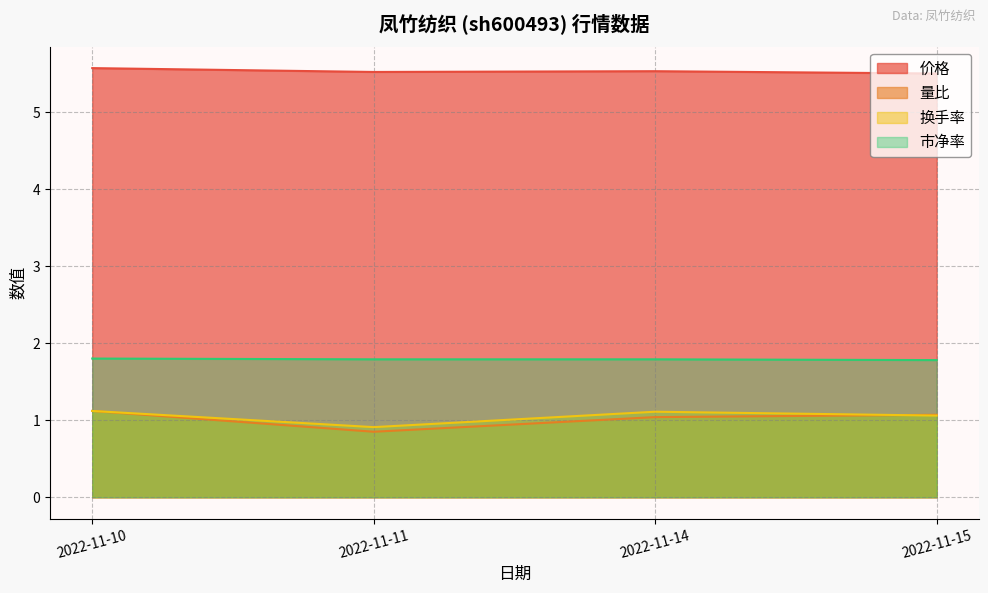

What is the spread (max minus min) of values at 2022-11-14?

4.5